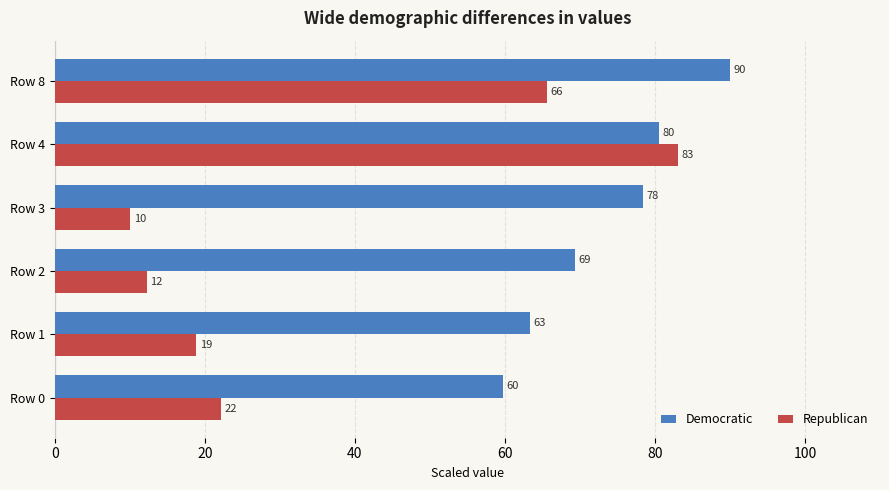

At how many categories does at least one series exceed 65?

4